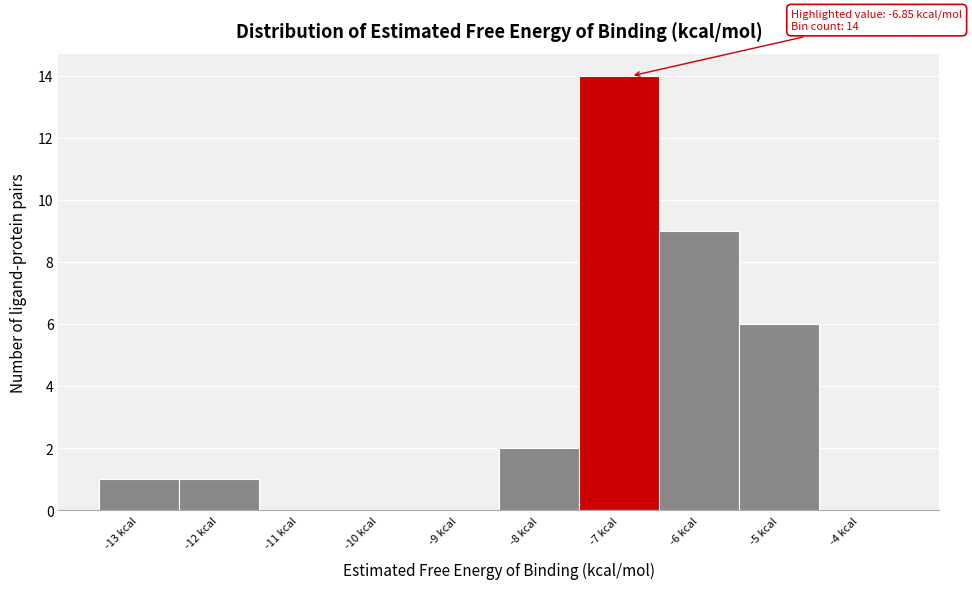

Reading right to left, what are all the values shown in this chart?

-4 kcal=0	-5 kcal=6	-6 kcal=9	-7 kcal=14	-8 kcal=2	-9 kcal=0	-10 kcal=0	-11 kcal=0	-12 kcal=1	-13 kcal=1